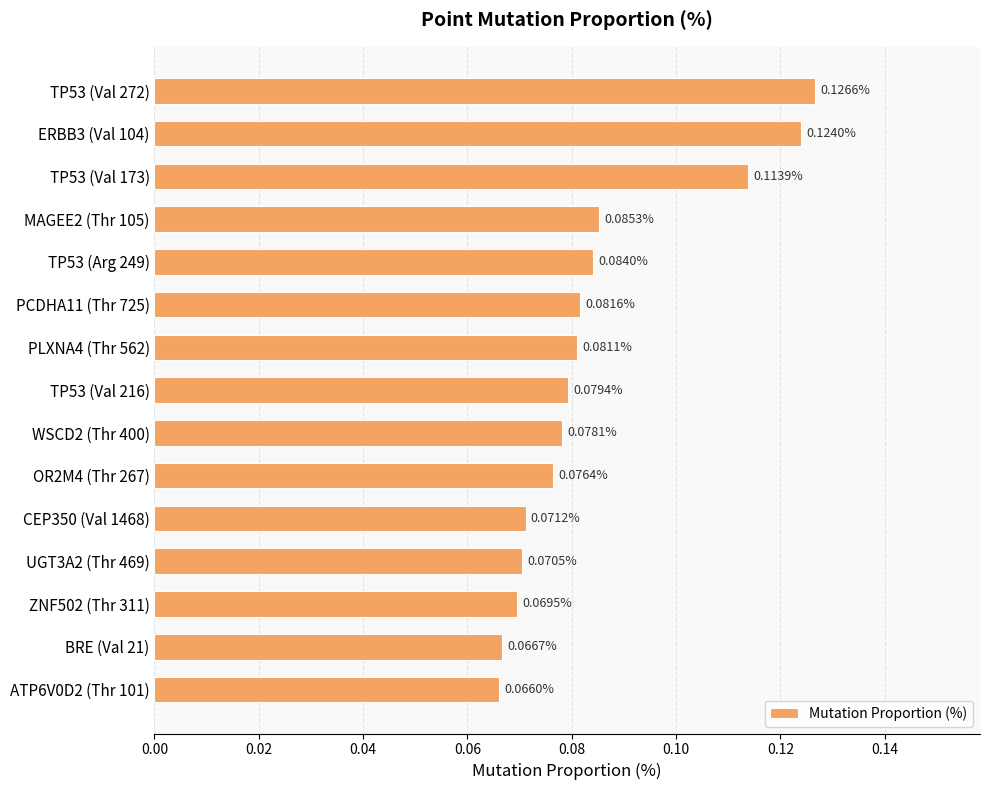

Rank the categories by value from lowest to highest.

ATP6V0D2 (Thr 101), BRE (Val 21), ZNF502 (Thr 311), UGT3A2 (Thr 469), CEP350 (Val 1468), OR2M4 (Thr 267), WSCD2 (Thr 400), TP53 (Val 216), PLXNA4 (Thr 562), PCDHA11 (Thr 725), TP53 (Arg 249), MAGEE2 (Thr 105), TP53 (Val 173), ERBB3 (Val 104), TP53 (Val 272)